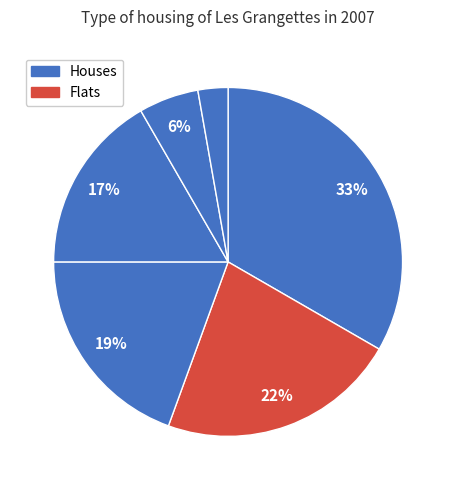

How many segments does this pie chart have?

6